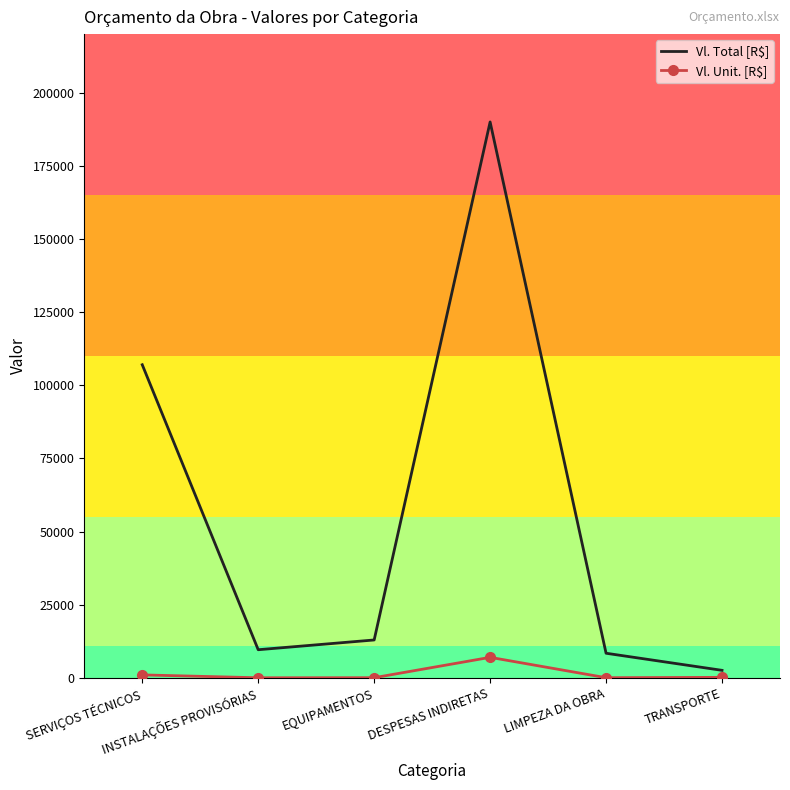

Which series has the widest spread of values?

Vl. Total [R$]